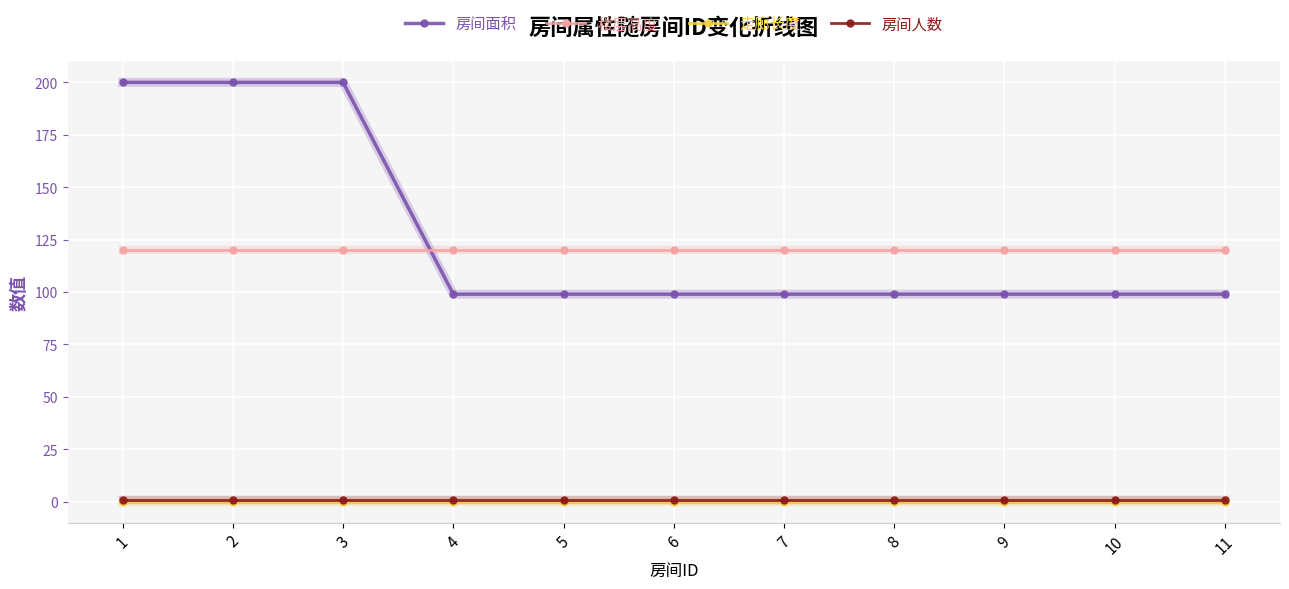

What is the lowest value of the 房间面积 series?

99